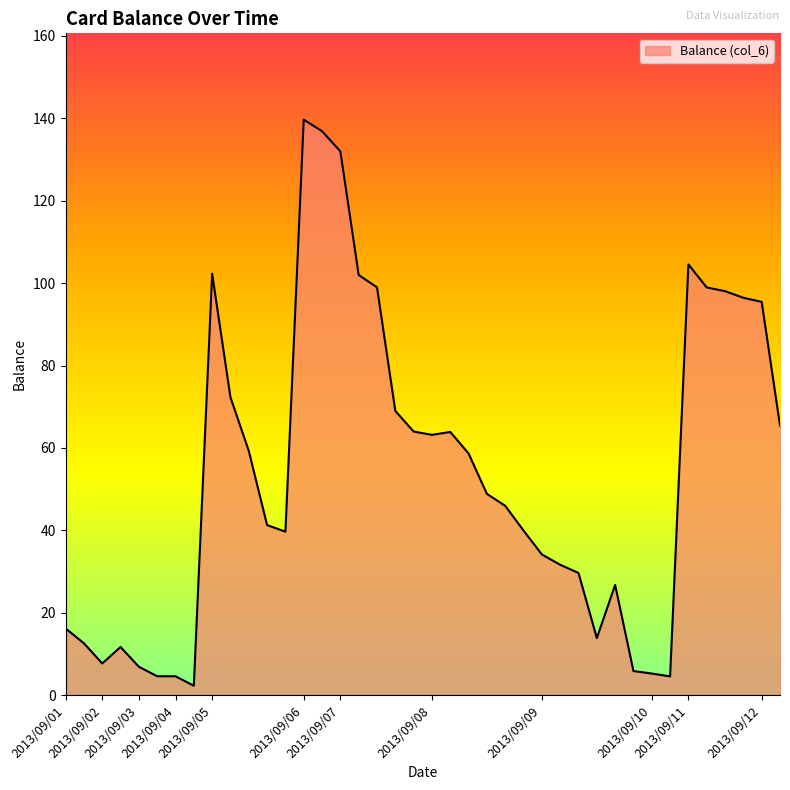

What is the difference between the maximum and minimum values?

137.4